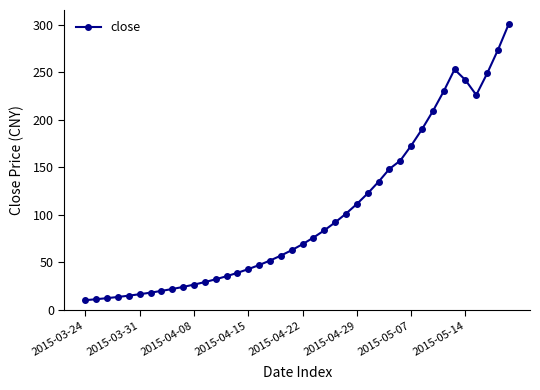

What is the difference between the second highest and minimum values?

263.2